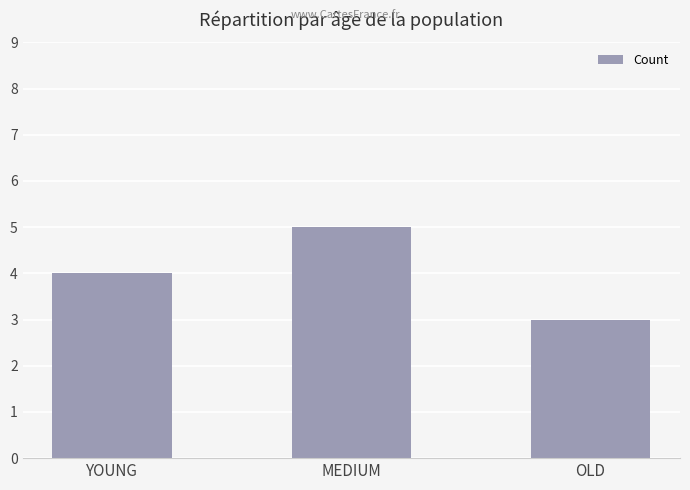

What is the difference between the second highest and minimum values?

1